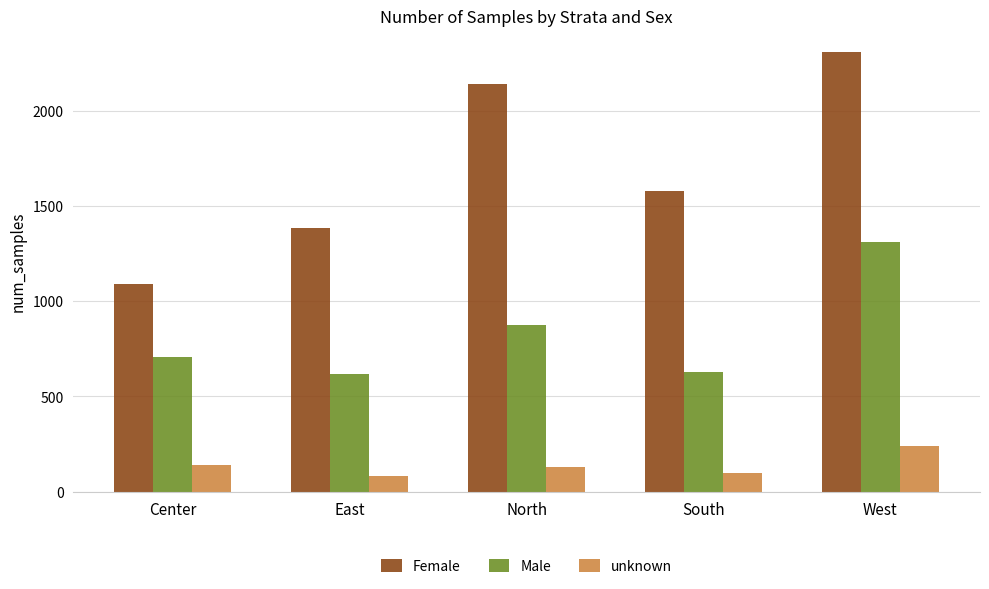

How many groups of bars are there?

5